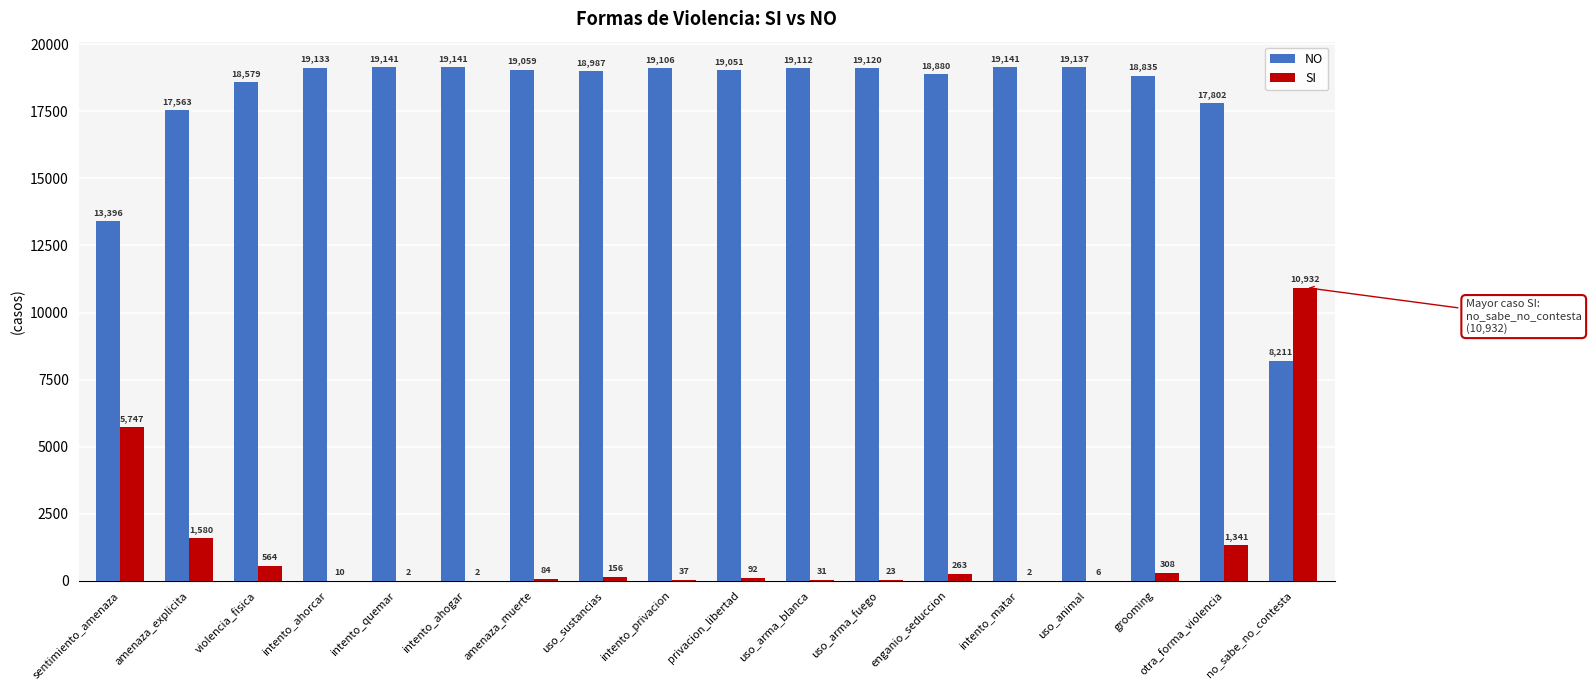

The NO series shows 17563 at amenaza_explicita. True or false?

True